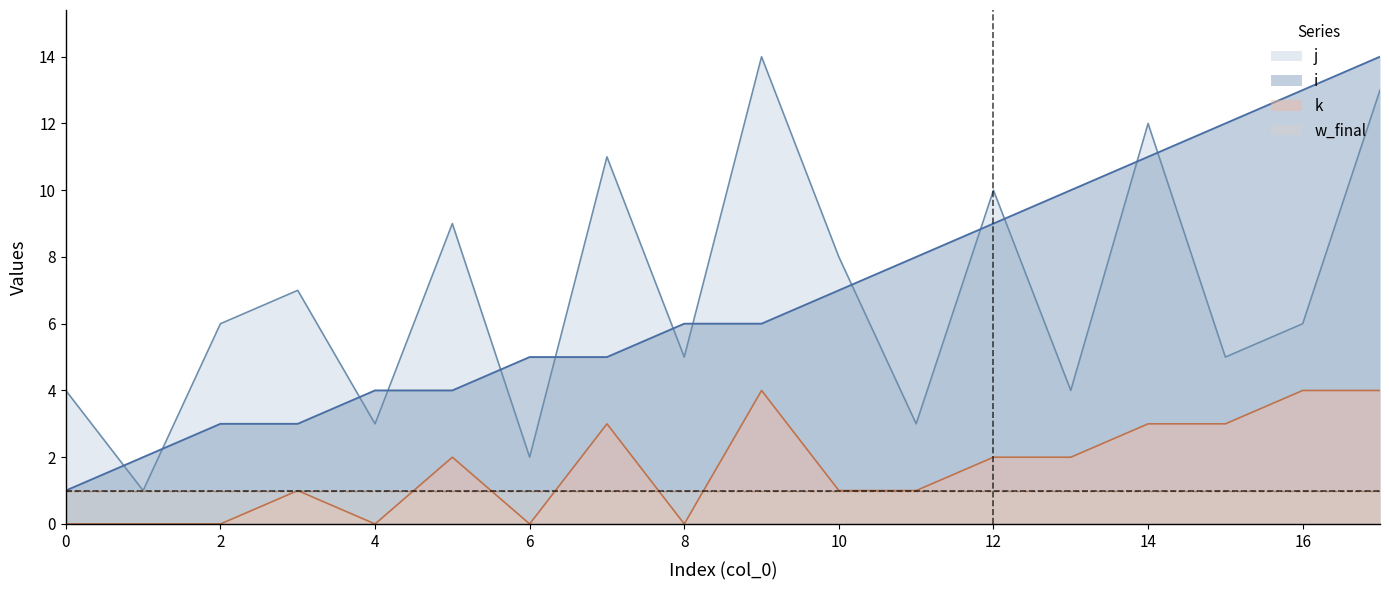

Which label corresponds to the largest value in the chart?

17